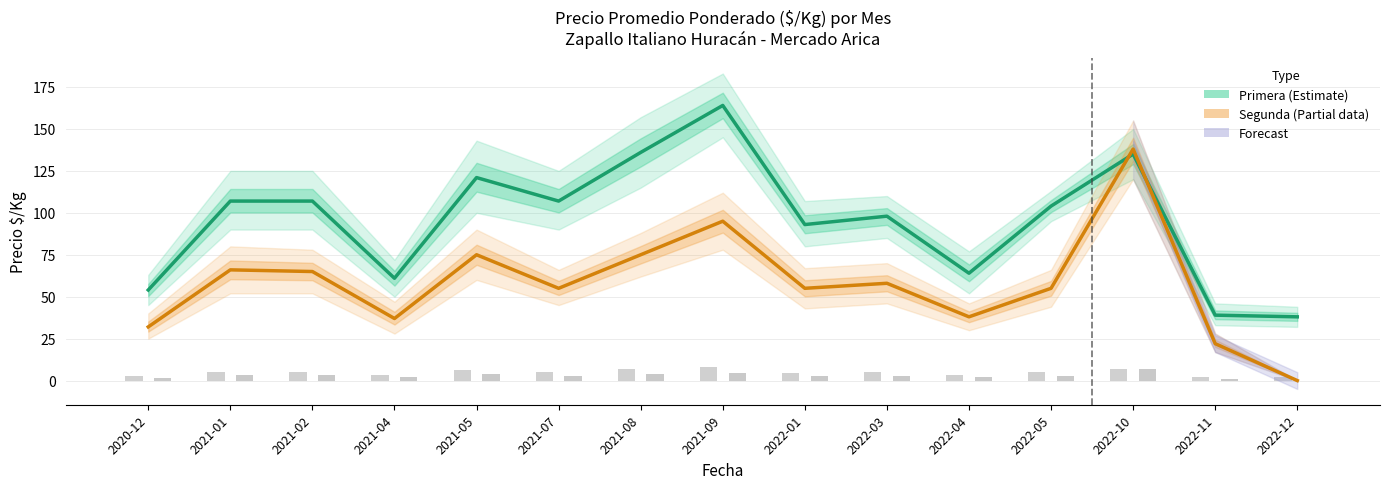

Which series has the widest spread of values?

Segunda (Partial data)